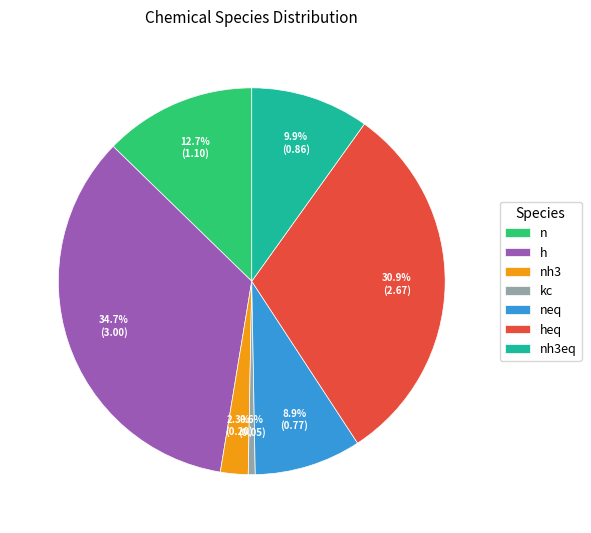

Which has a higher value, n or nh3eq?

n